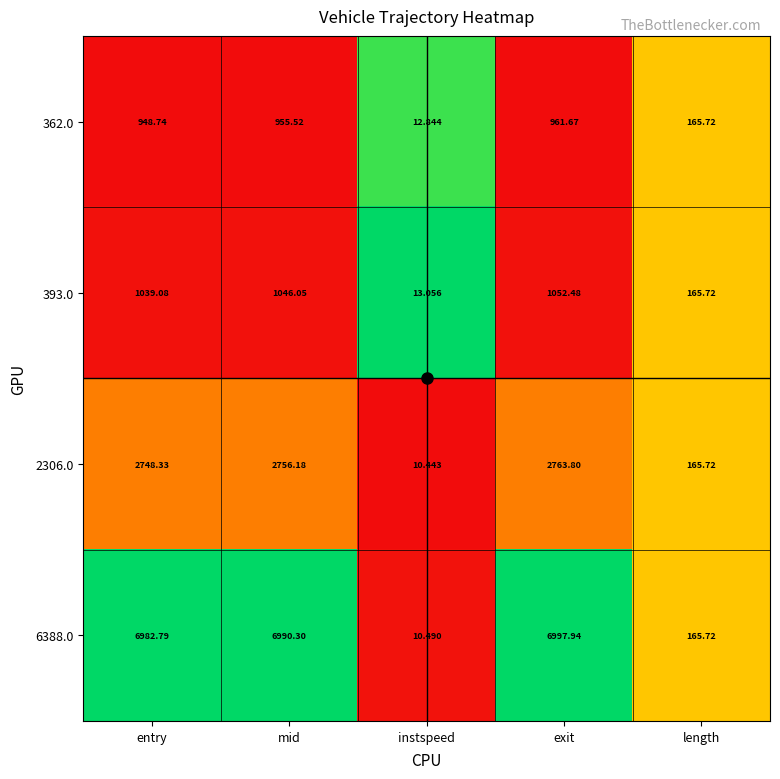

Between entry and length, which series saw the biggest shift?

6388.0